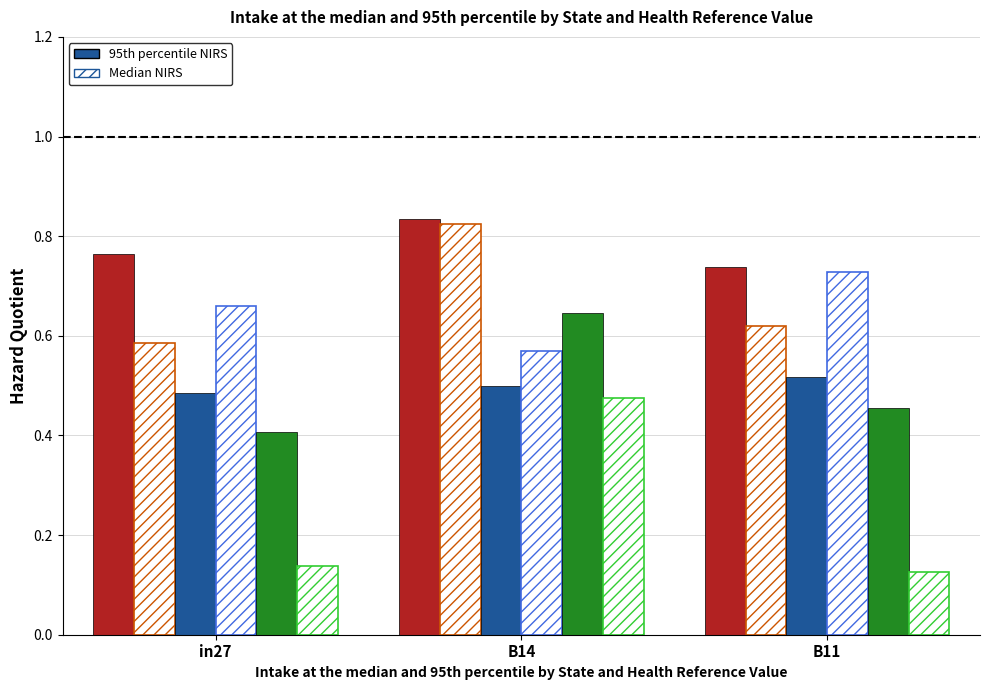

Does the chart contain any negative values?

No